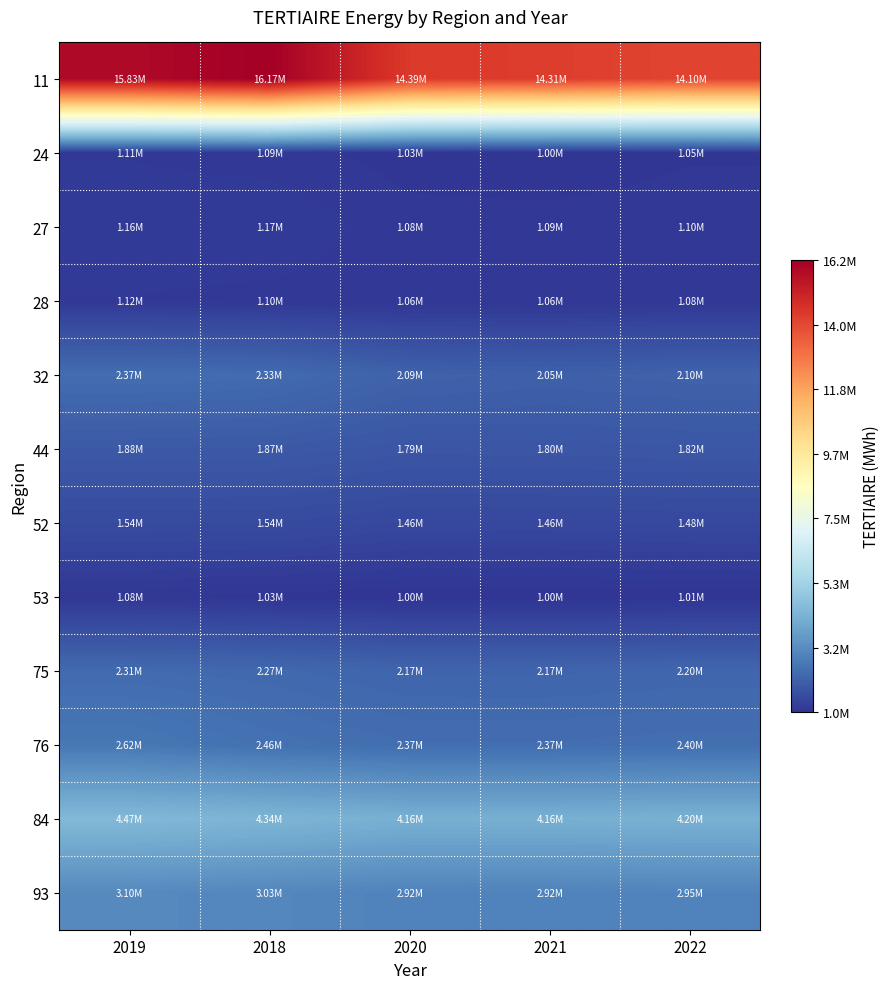

How many series are shown in this chart?

12